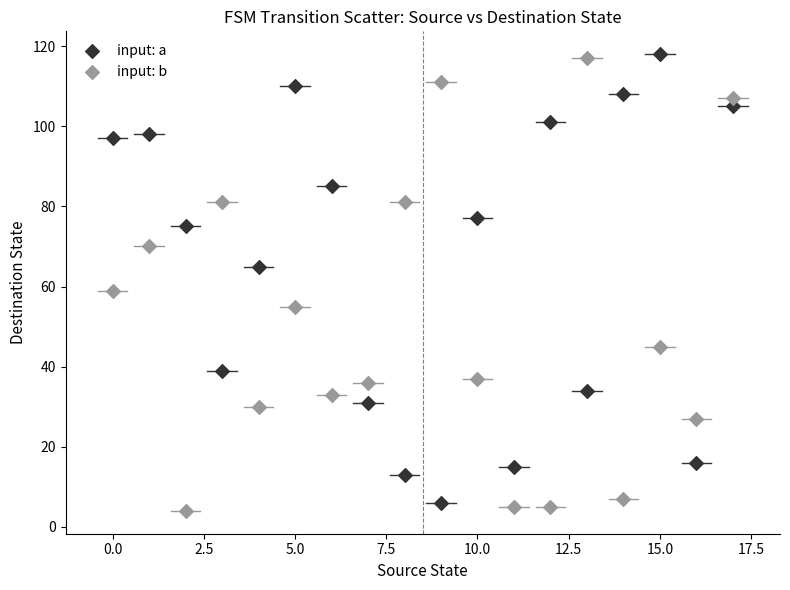

Across all series, what Y value is closest to 61?

59